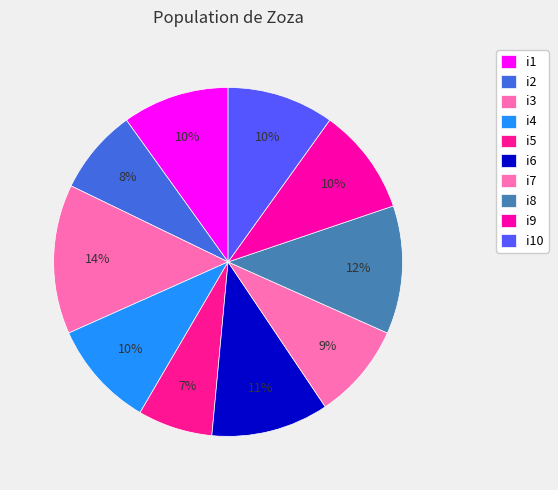

True or false: i6 accounts for 16% of the total.

False